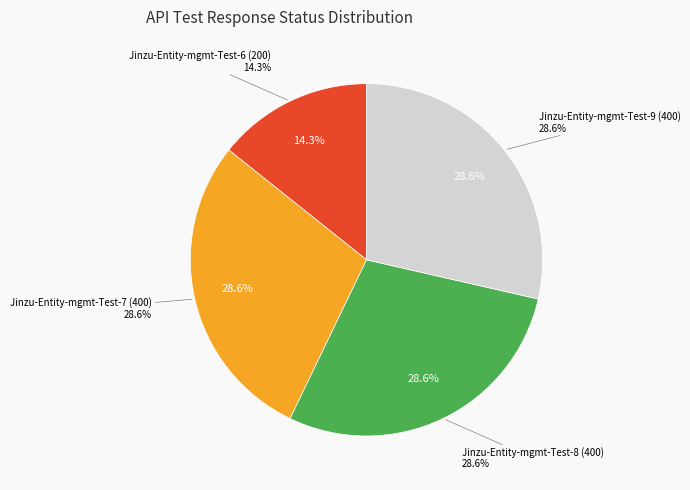

How many segments does this pie chart have?

4